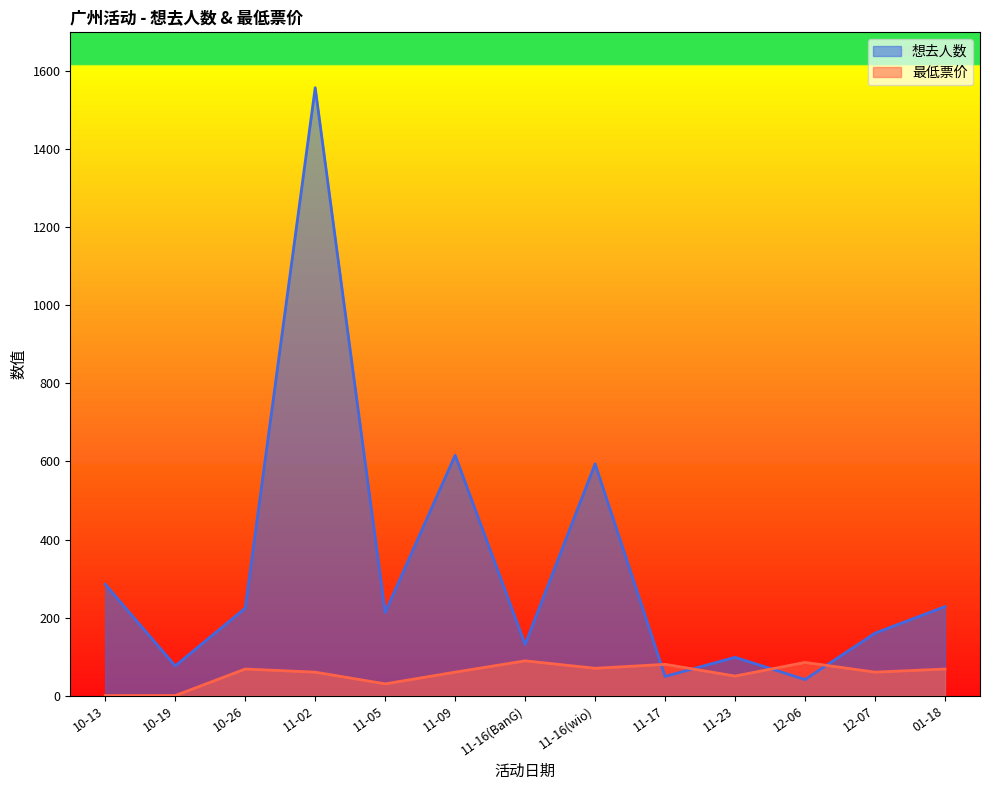

Is it true that 想去人数 equals 298.4 at 11-05?

False